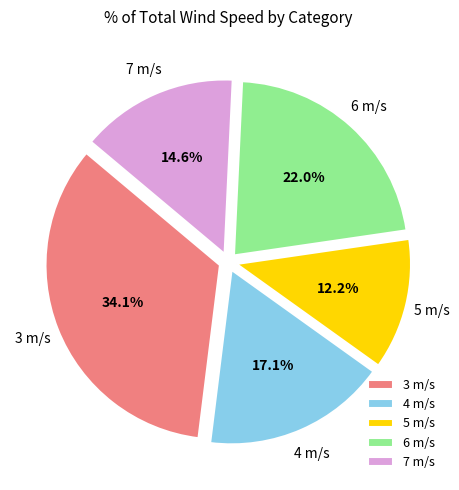

Which slice is the smallest?

5 m/s